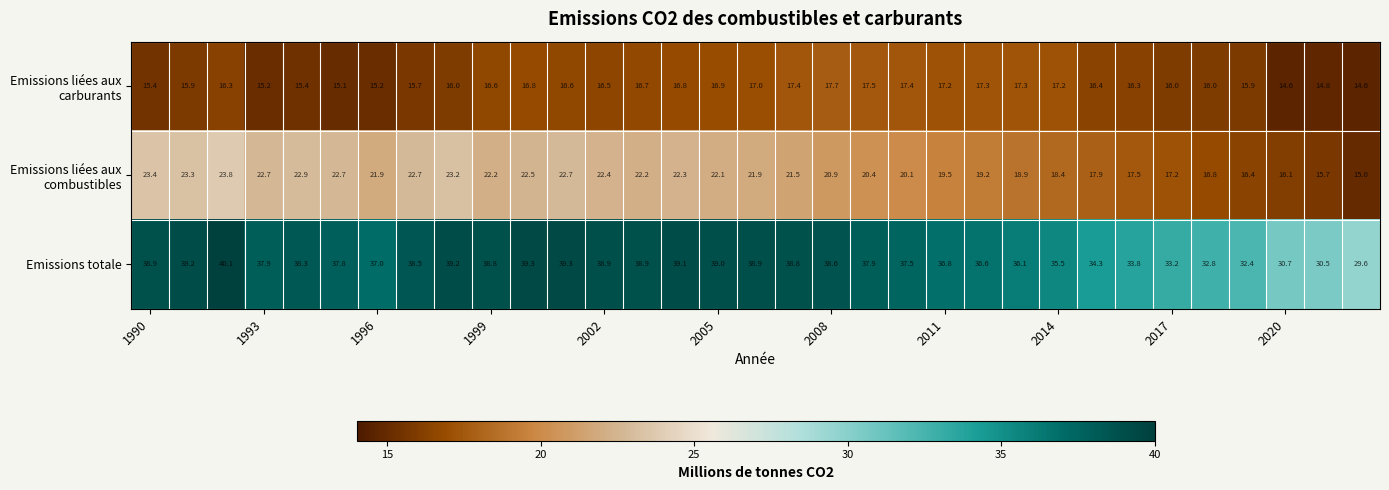

Count the number of data series in this chart.

3